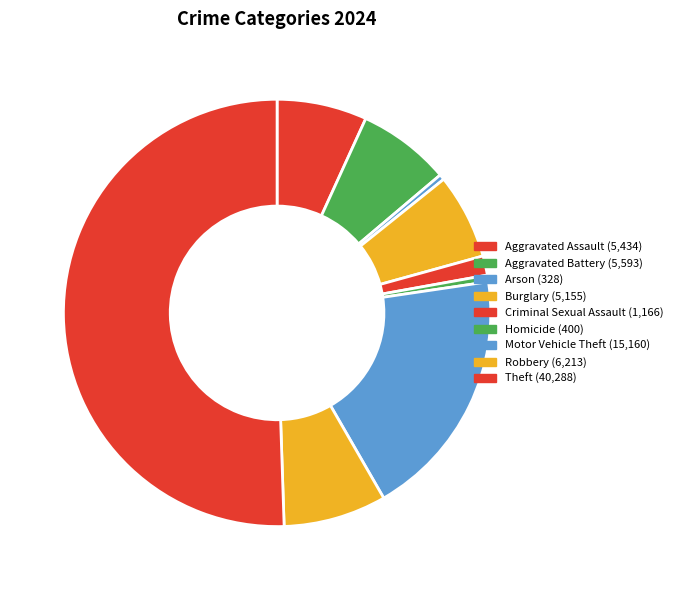

What percentage is the Homicide slice, to the nearest percent?

1%